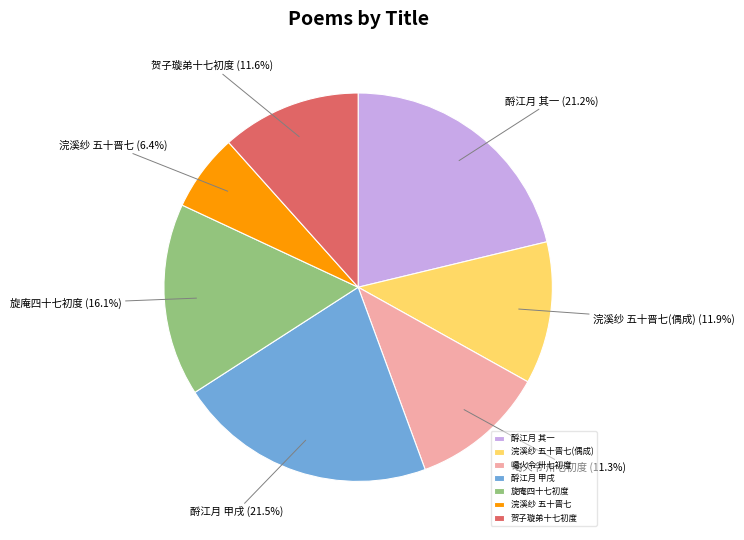

What is the ratio of the value at 浣溪纱 五十晋七(偶成) to the value at 旋庵四十七初度?

0.7